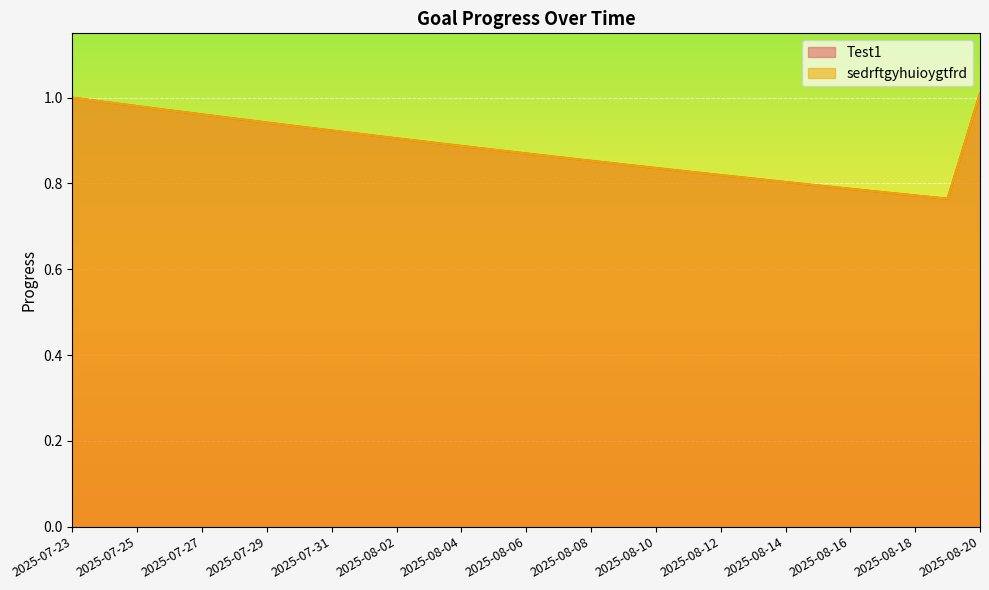

Is it true that sedrftgyhuioygtfrd equals 0.8 at 2025-08-12?

True